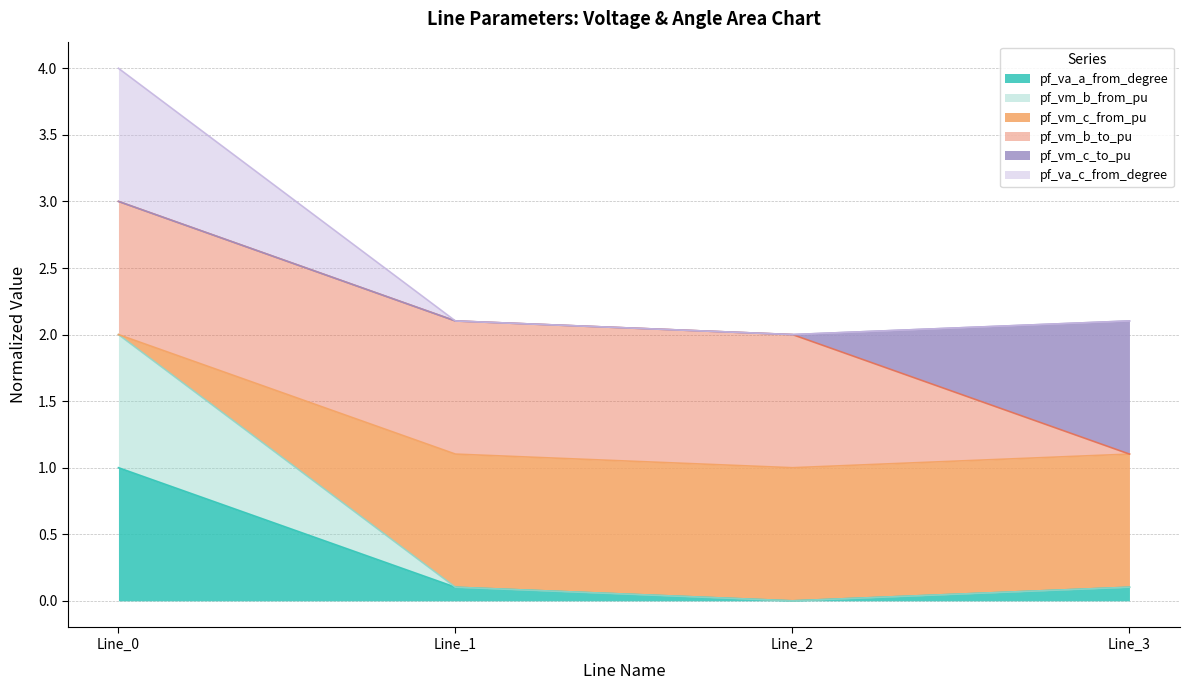

Does the chart have visible grid lines?

Yes